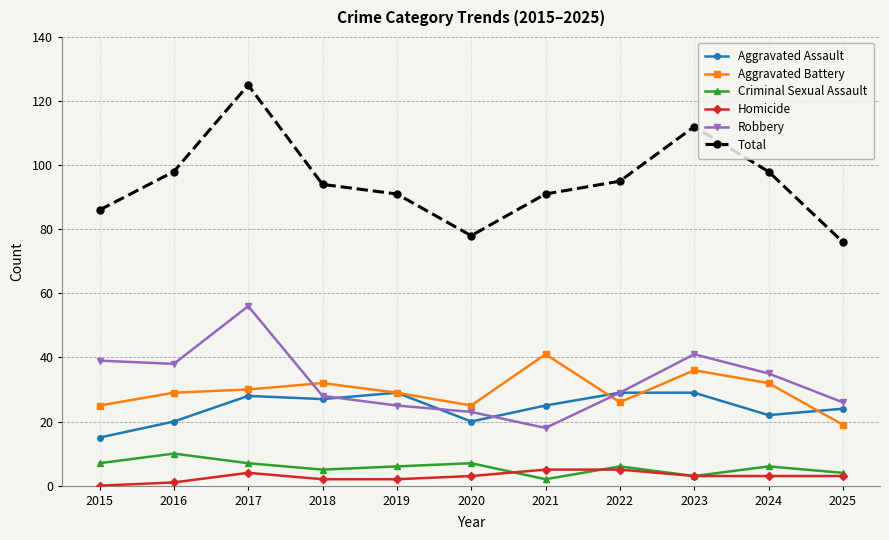

Reading left to right, extract all data points from this chart.

Aggravated Assault: 2015=15	2016=20	2017=28	2018=27	2019=29	2020=20	2021=25	2022=29	2023=29	2024=22	2025=24
Aggravated Battery: 2015=25	2016=29	2017=30	2018=32	2019=29	2020=25	2021=41	2022=26	2023=36	2024=32	2025=19
Criminal Sexual Assault: 2015=7	2016=10	2017=7	2018=5	2019=6	2020=7	2021=2	2022=6	2023=3	2024=6	2025=4
Homicide: 2015=0	2016=1	2017=4	2018=2	2019=2	2020=3	2021=5	2022=5	2023=3	2024=3	2025=3
Robbery: 2015=39	2016=38	2017=56	2018=28	2019=25	2020=23	2021=18	2022=29	2023=41	2024=35	2025=26
Total: 2015=86	2016=98	2017=125	2018=94	2019=91	2020=78	2021=91	2022=95	2023=112	2024=98	2025=76